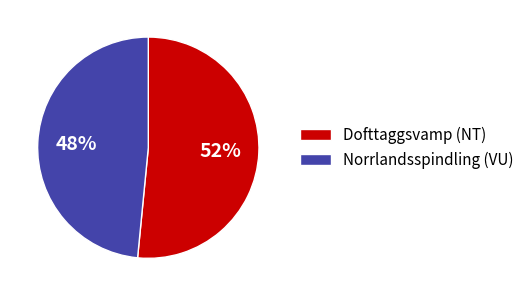

Do Dofttaggsvamp (NT) and Norrlandsspindling (VU) together represent more than half of the pie?

Yes